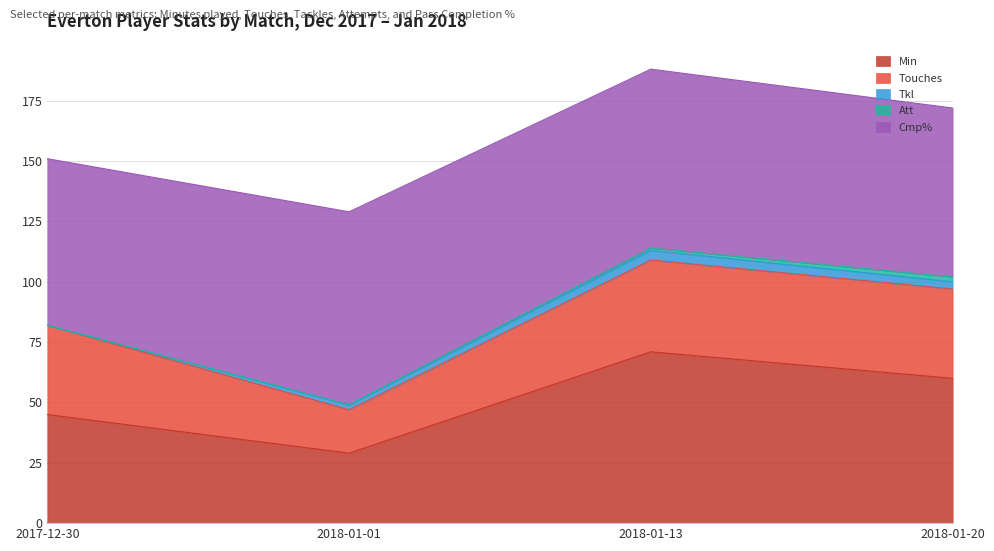

What is the average value of the Tkl series?

2.2